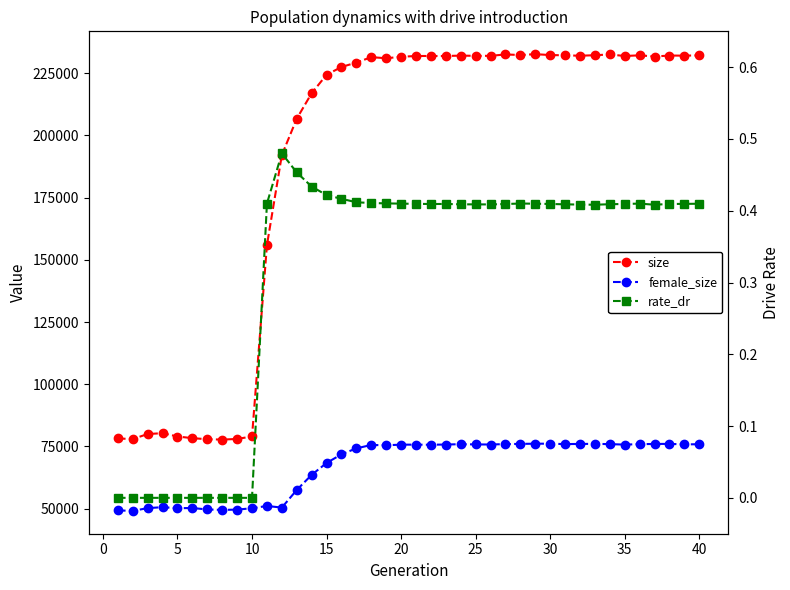

What is the average value of the female_size series?

67030.2